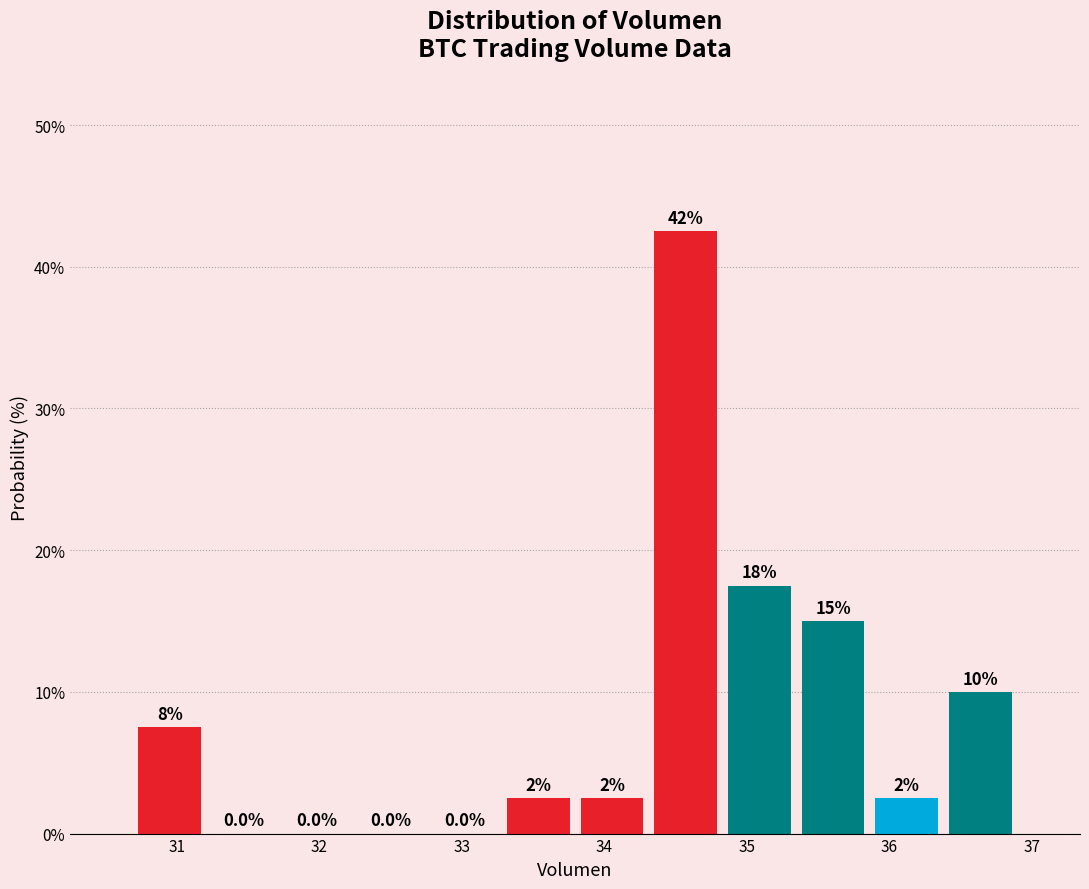

Which range on the x-axis has the tallest bar?

34.3 to 34.8